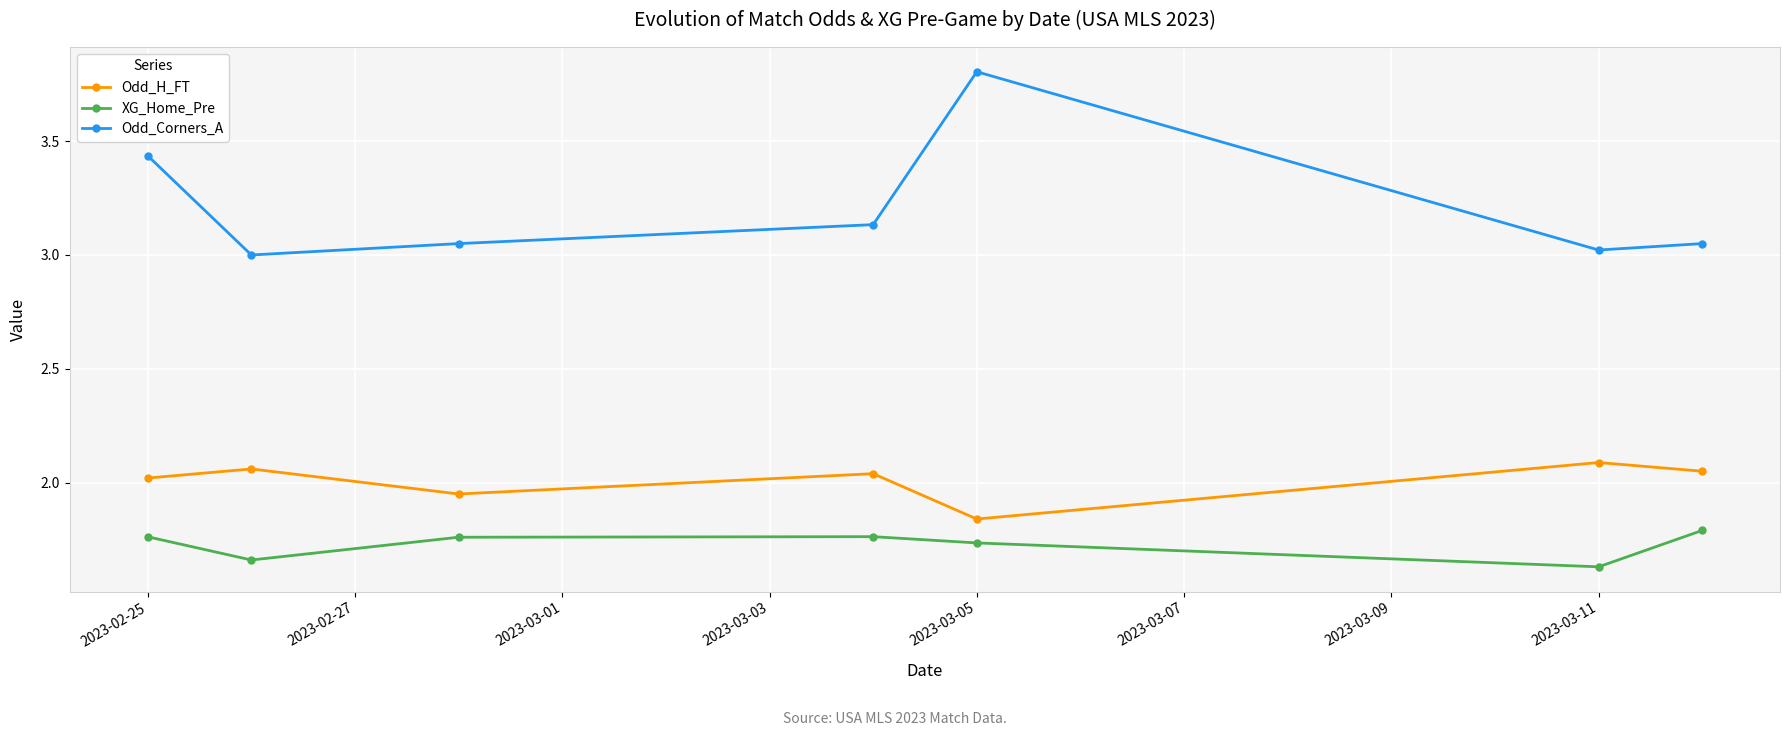

True or false: XG_Home_Pre has more than 0 interior local peaks.

True